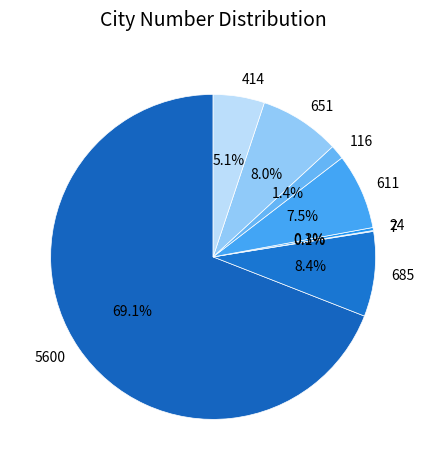

What is the largest slice in the pie chart?

5600